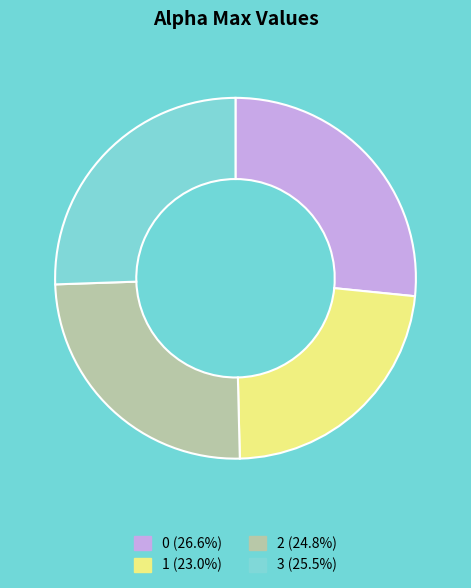

Is there a majority slice in this chart?

No